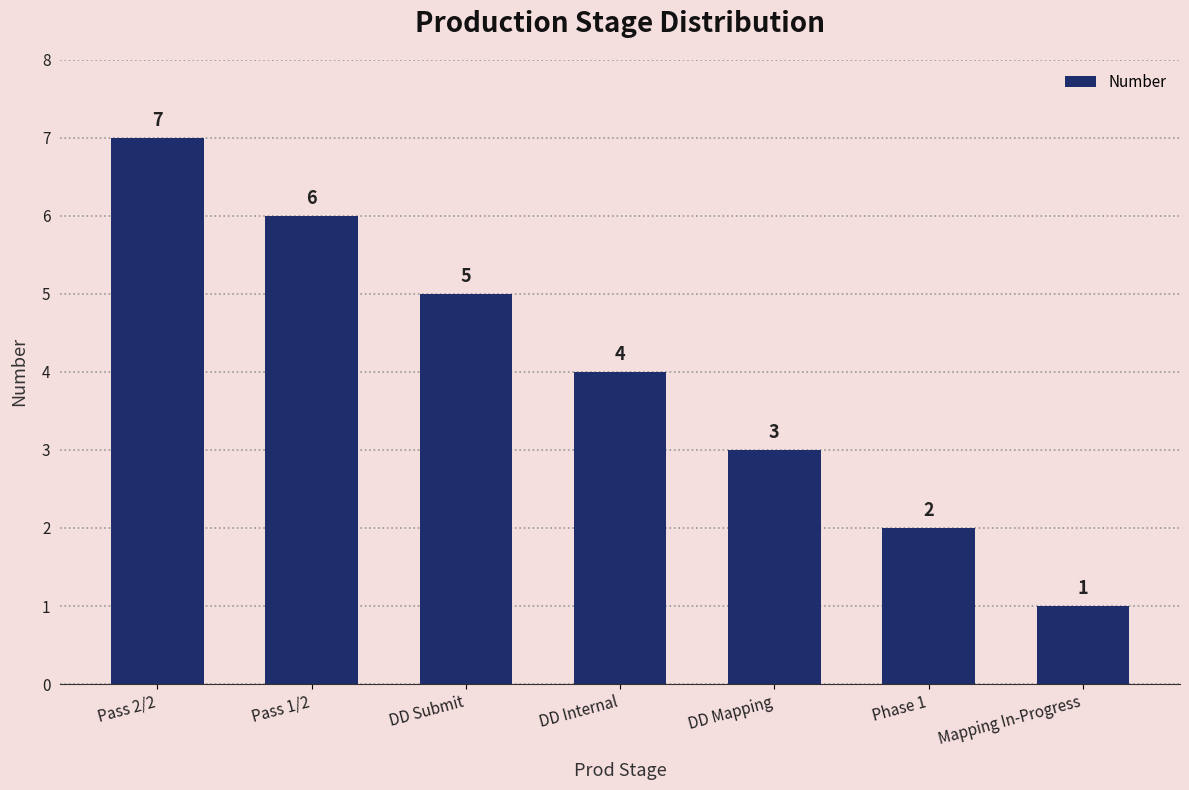

What is the difference between the second highest and second lowest values?

4